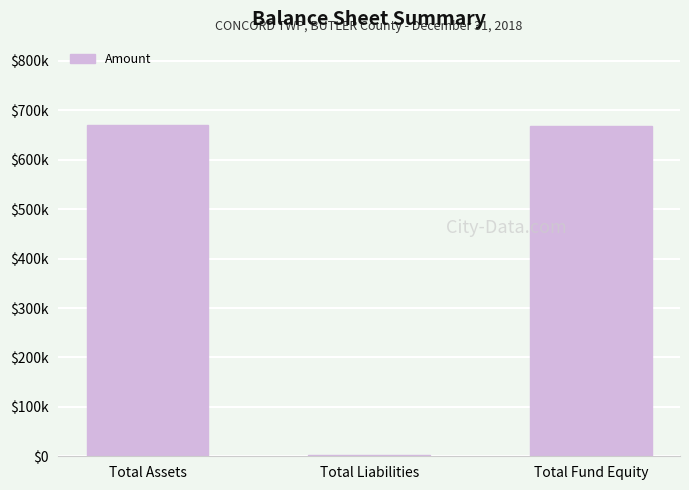

What is the difference between the values at Total Fund Equity and Total Assets?

3441